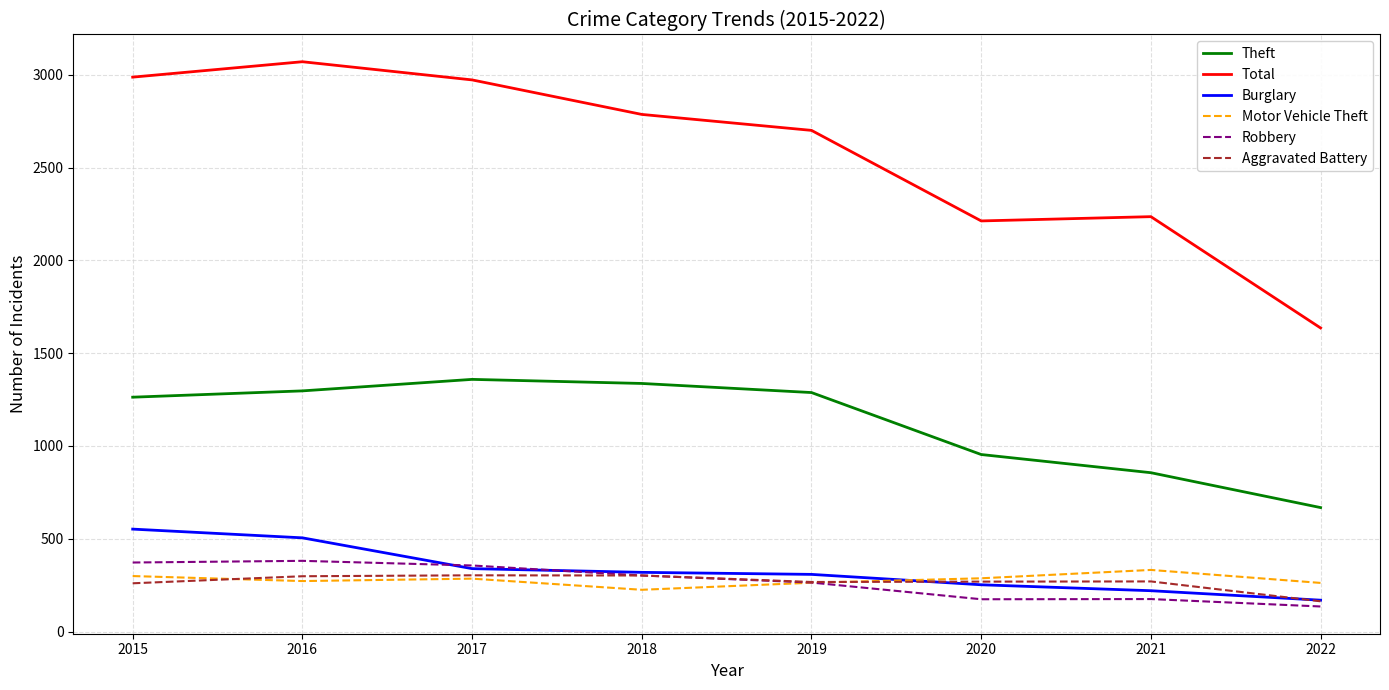

The Burglary series shows 505 at 2016. True or false?

True